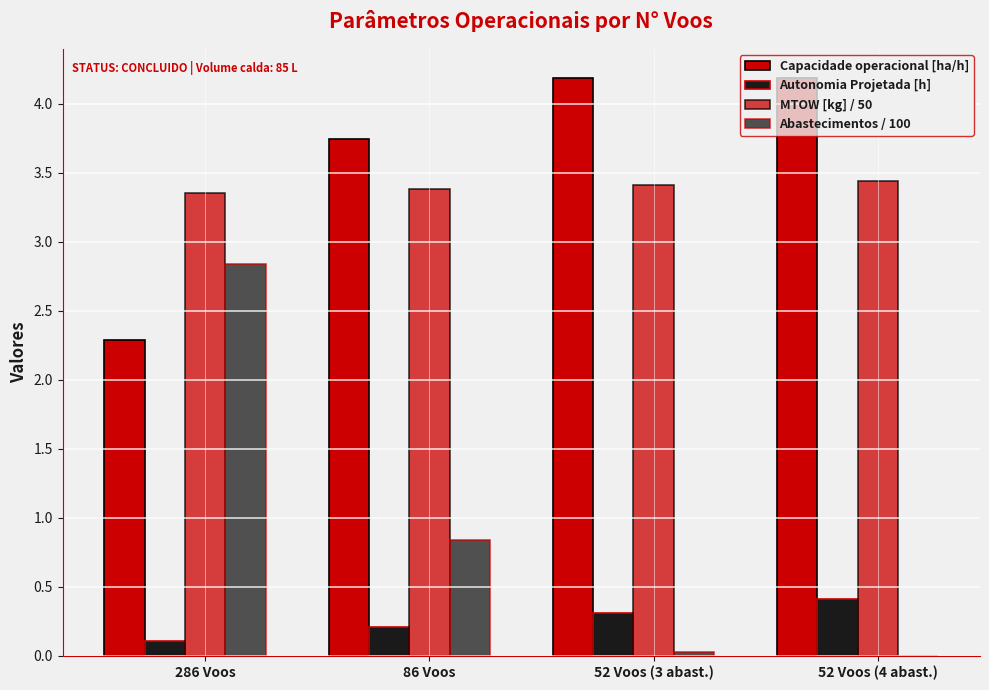

What is the difference between the Abastecimentos / 100 values at 52 Voos (3 abast.) and 286 Voos?

2.8